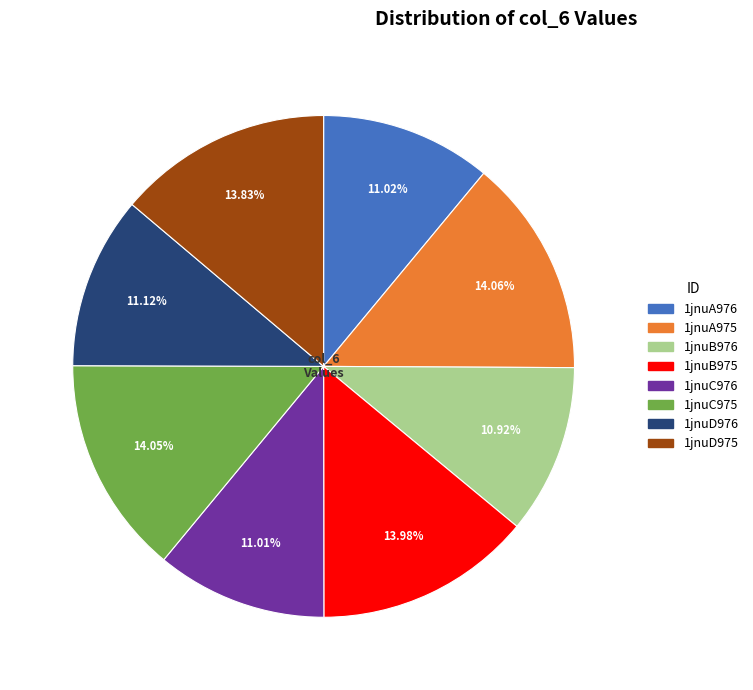

To the nearest percent, what is the average slice percentage?

12%